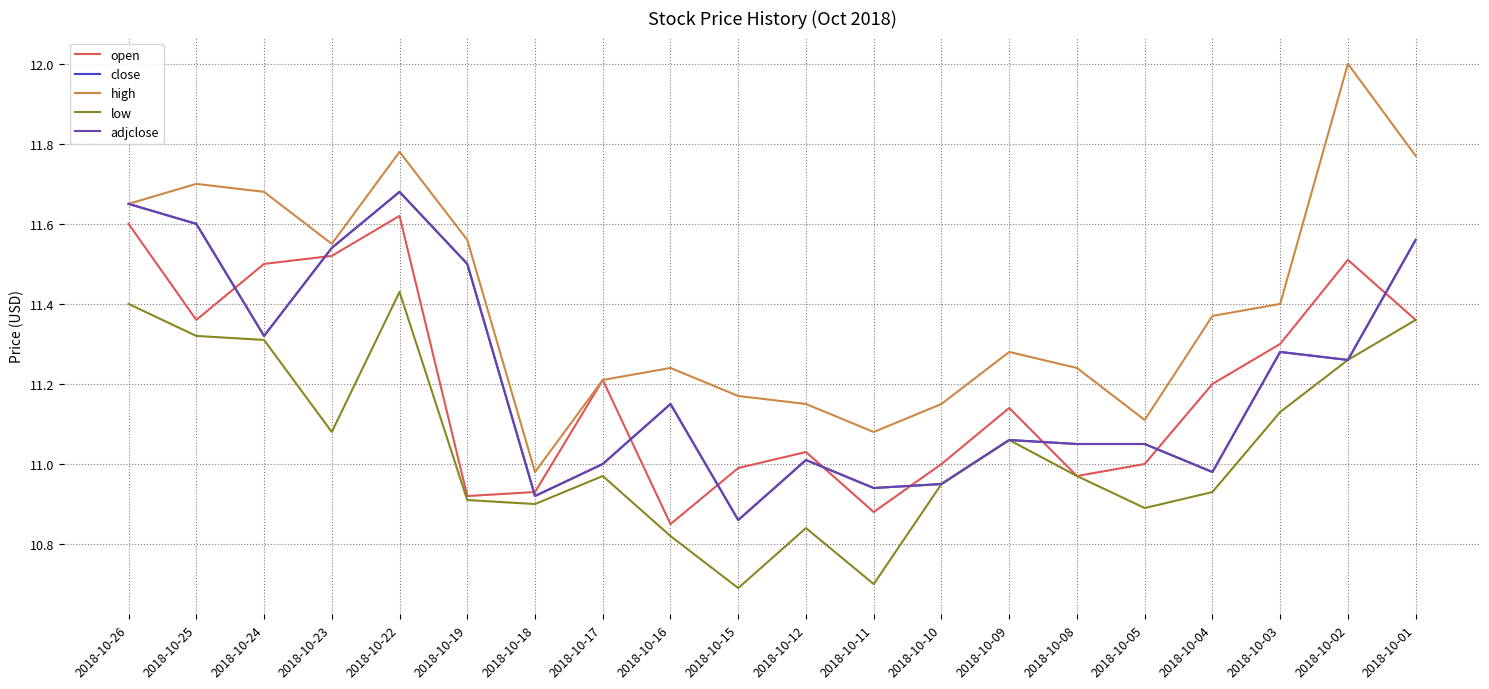

How many interior local peaks does the adjclose series have?

5